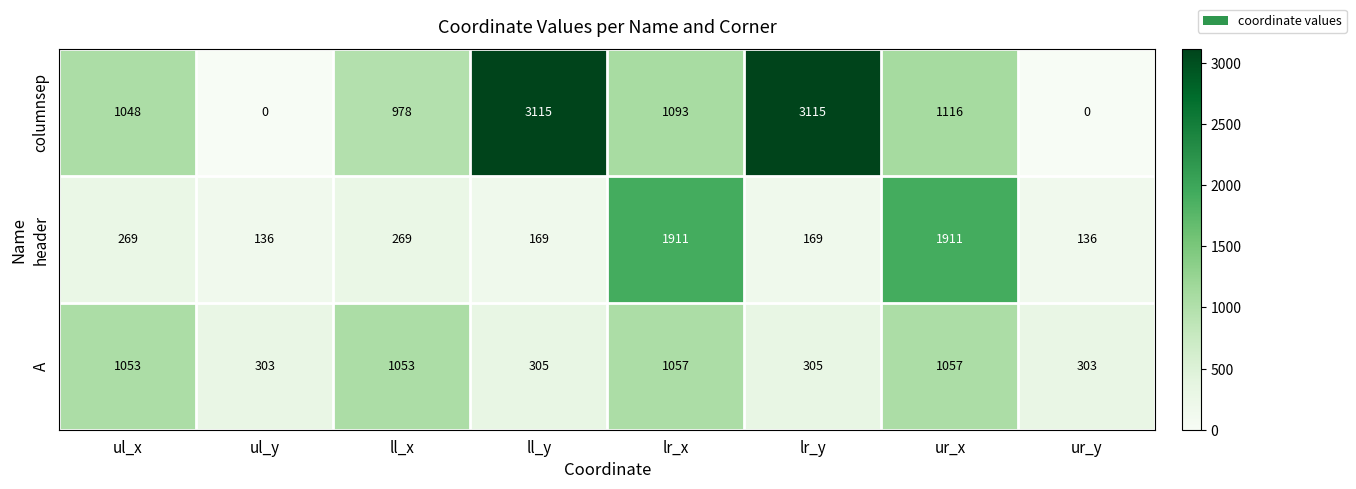

How many series are shown in this chart?

3